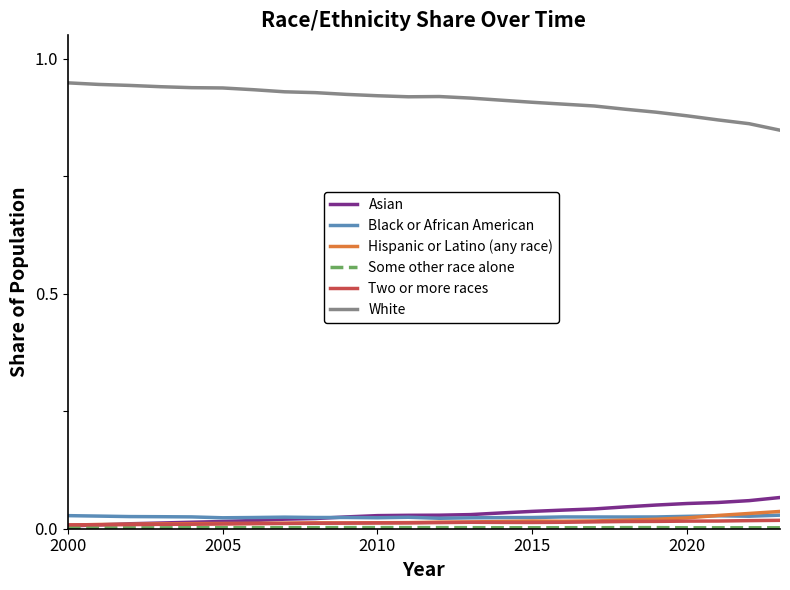

True or false: White and Some other race alone intersect in this chart.

False